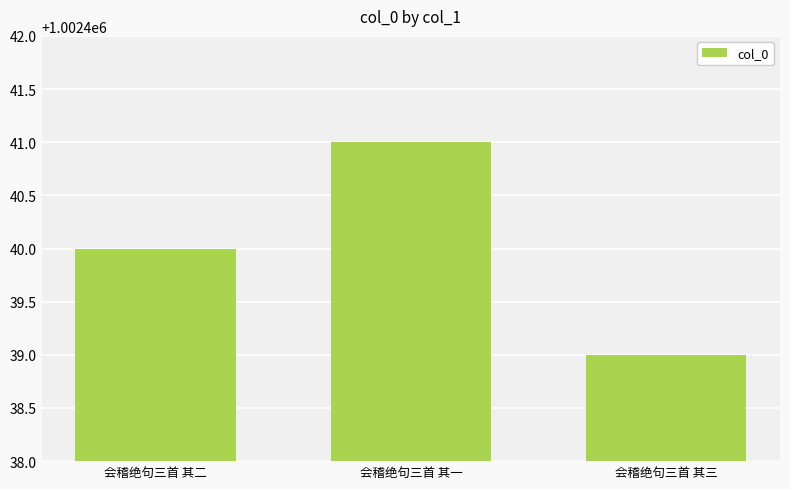

Reading left to right, extract all data points from this chart.

1002440	1002441	1002439